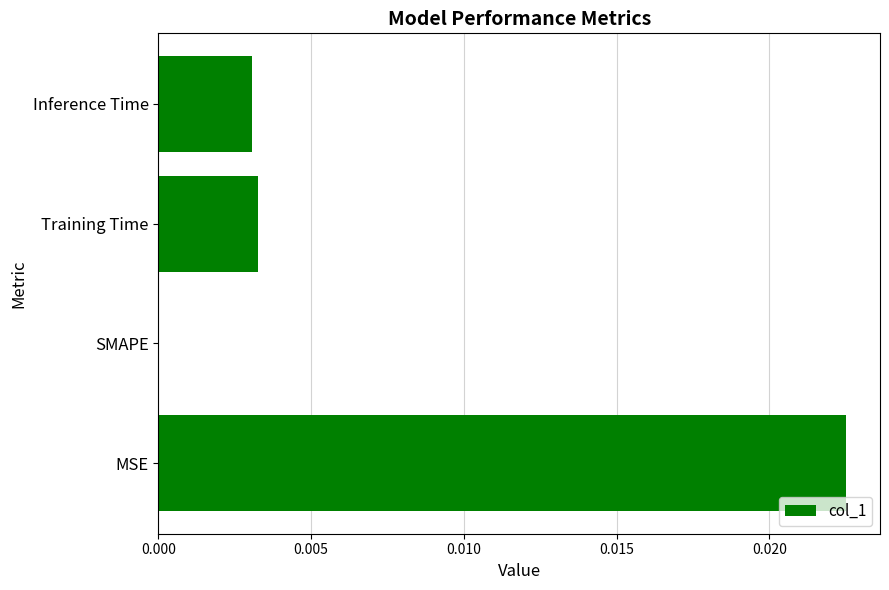

How many values are between 0 and 1?

4